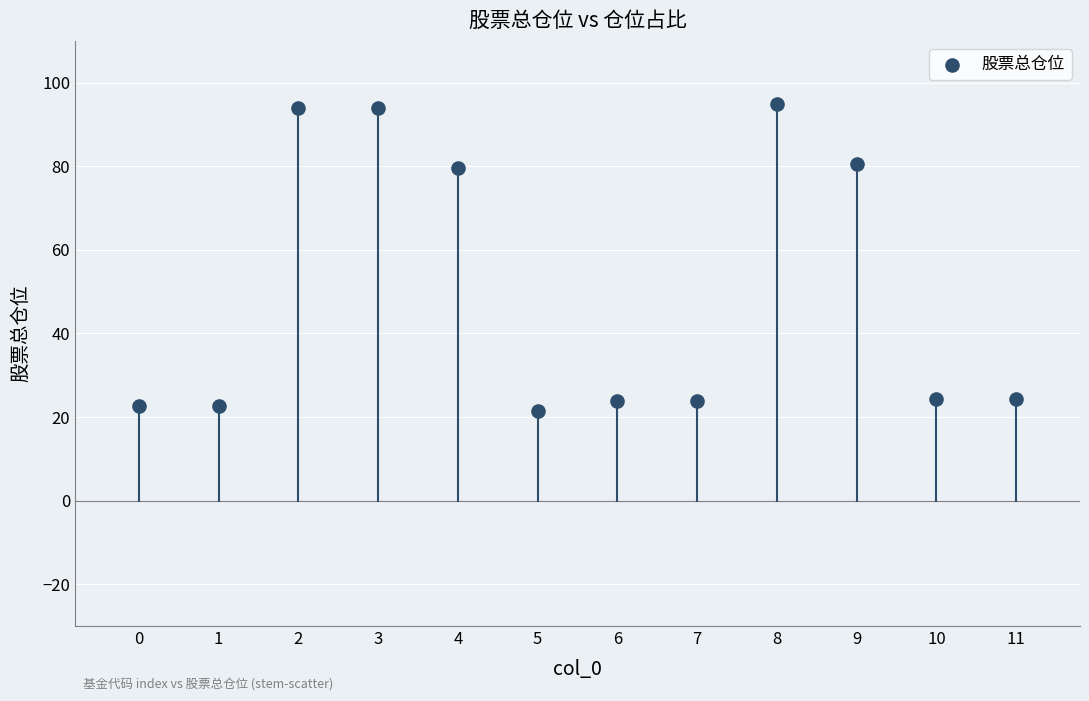

What is the range of Y values (max minus min)?

73.4